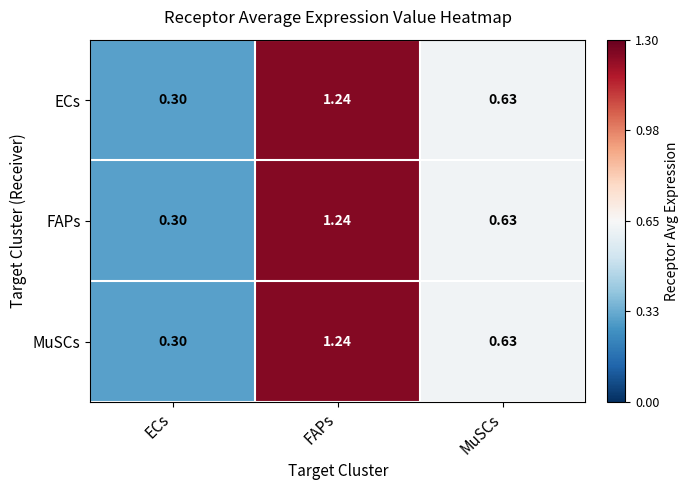

At which category does the chart reach its minimum across all series?

ECs